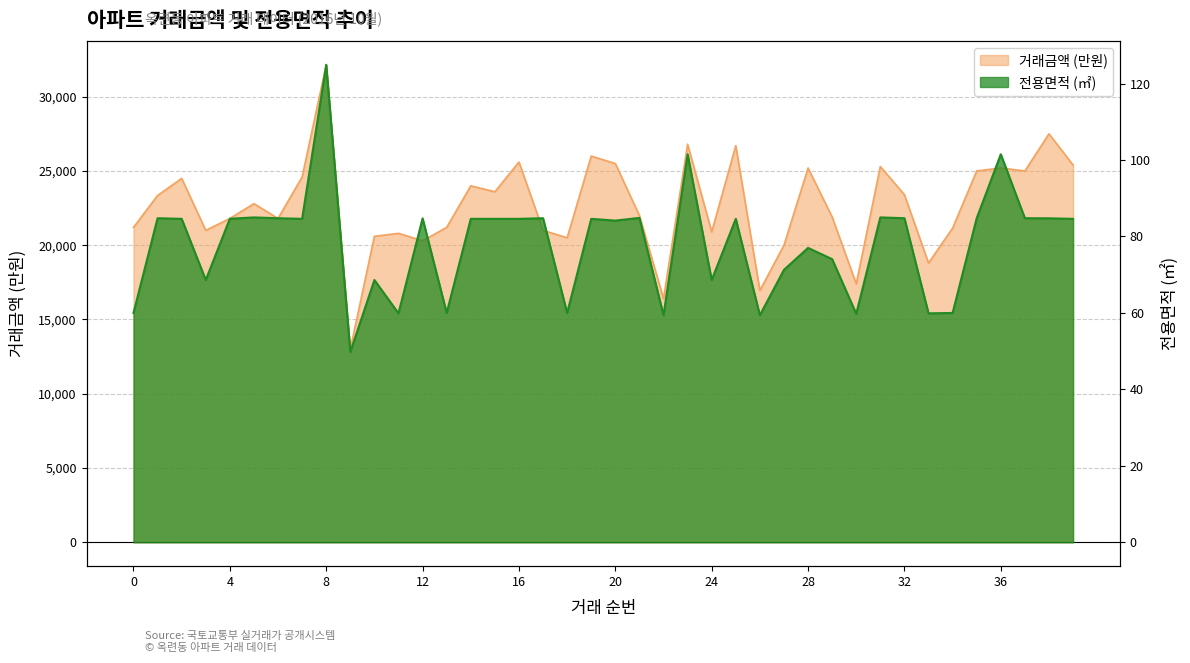

What is the difference between the 전용면적 values at 29 and 38?

10.7